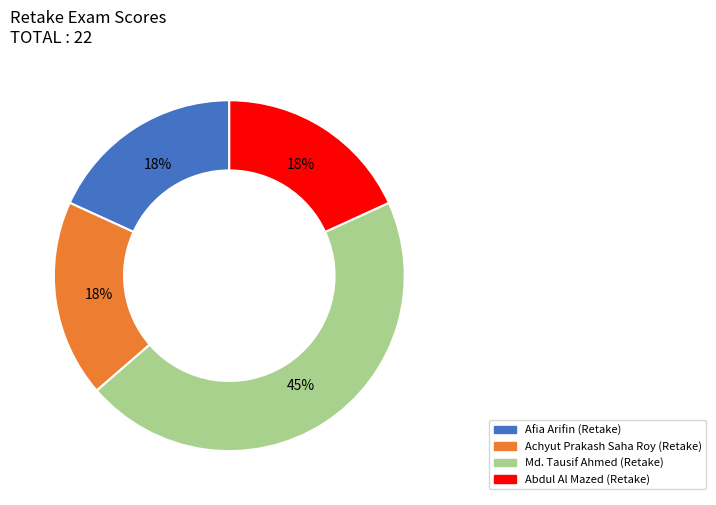

To the nearest percent, what percentage of the pie is Achyut Prakash Saha Roy (Retake)?

18%